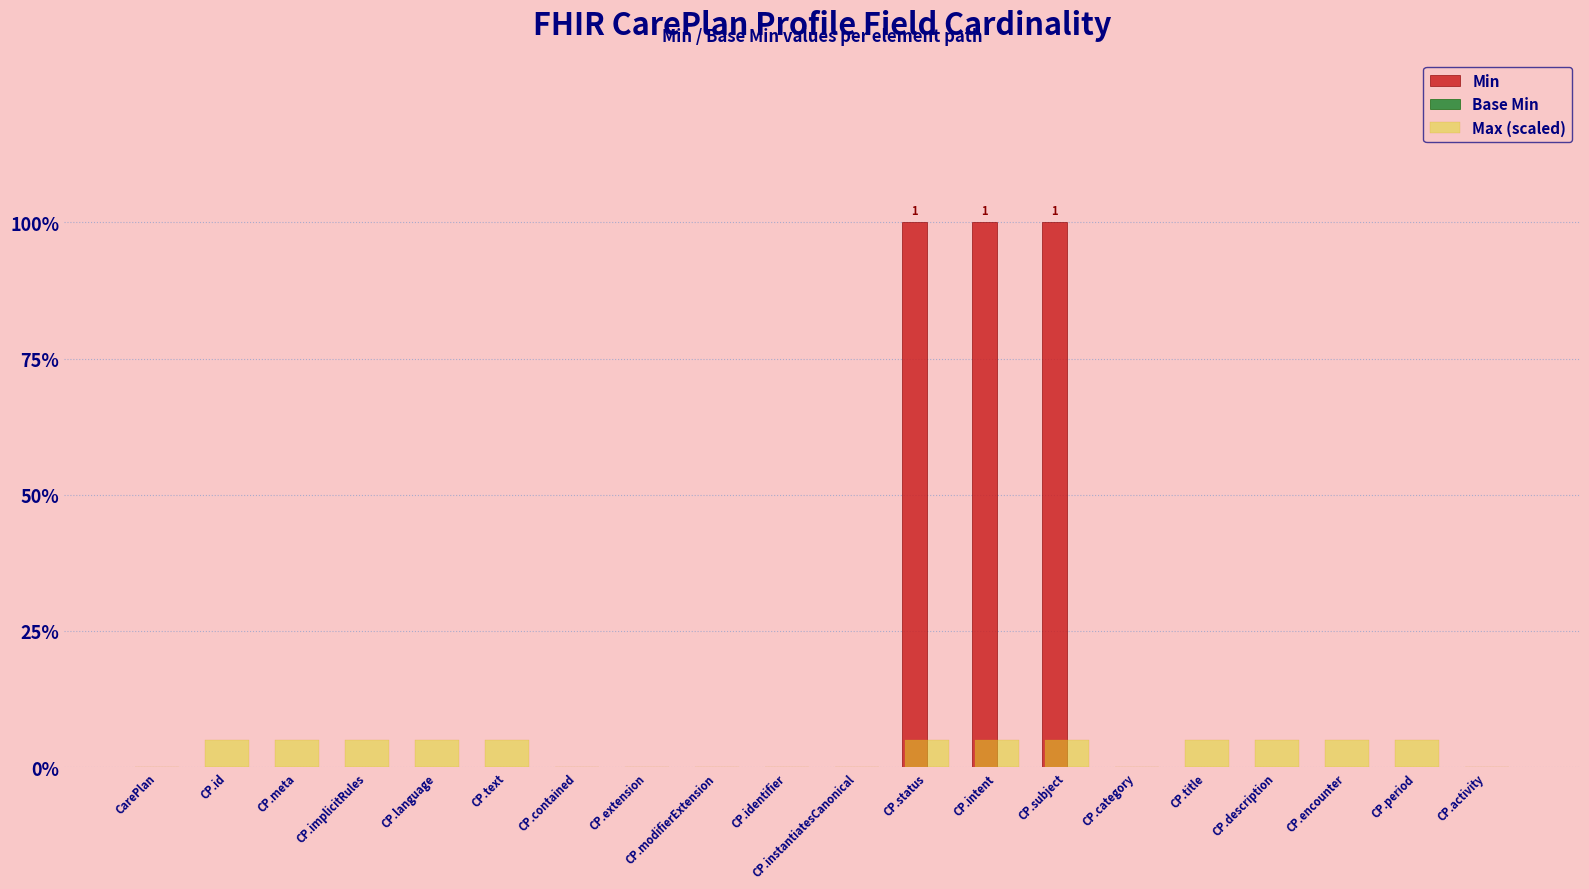

Are the bars horizontal?

No